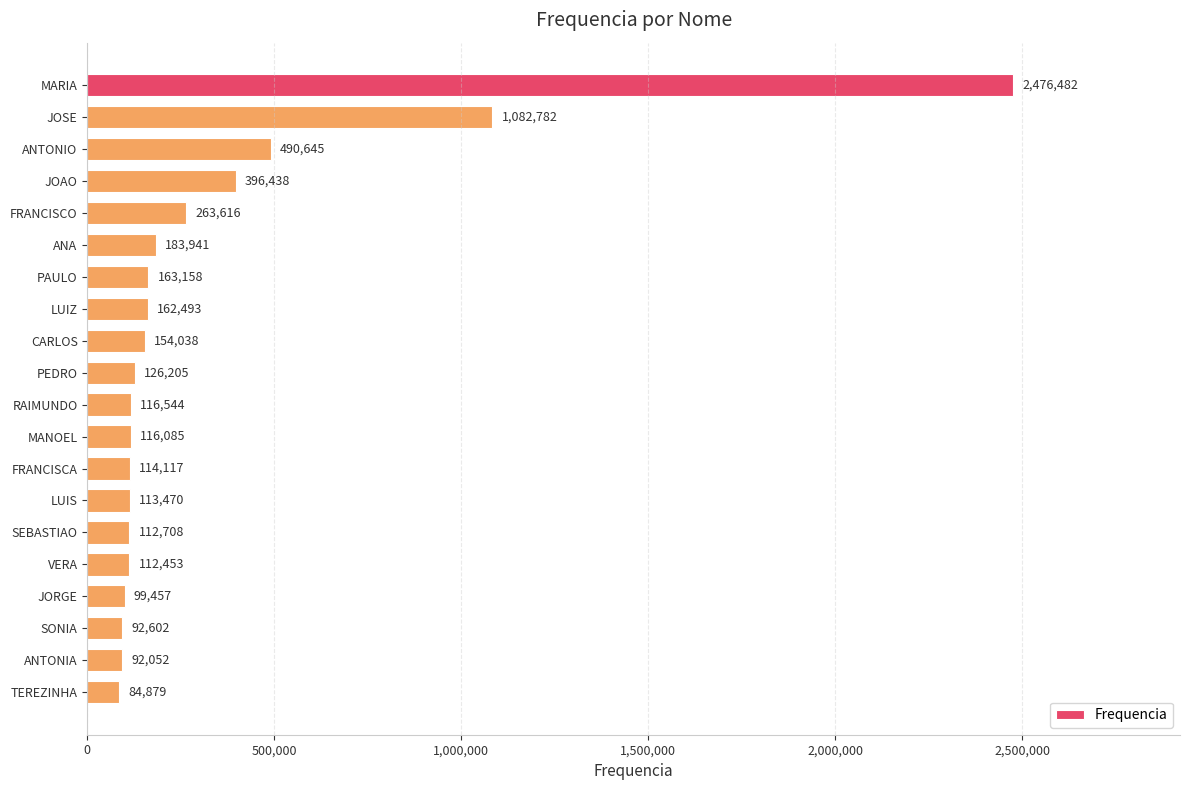

What is the change in value from JOAO to MANOEL?

-280353